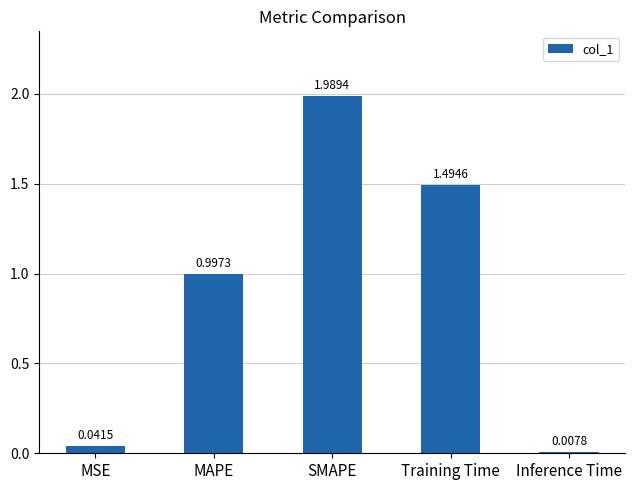

What is the change in value from MSE to Training Time?

+1.5